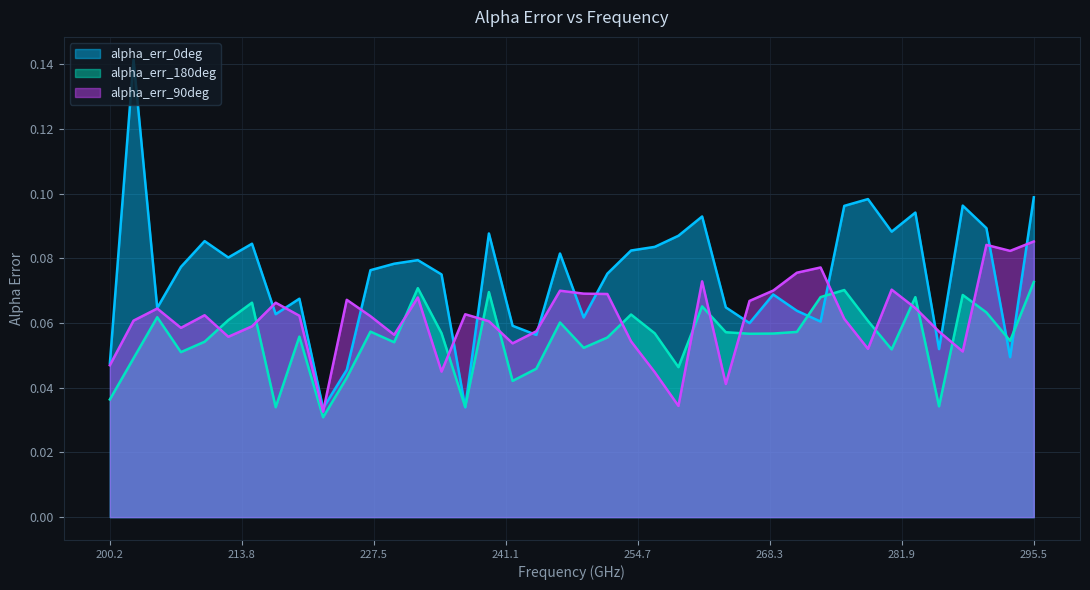

After their last crossing, which series has the higher values: alpha_err_180deg or alpha_err_90deg?

alpha_err_90deg